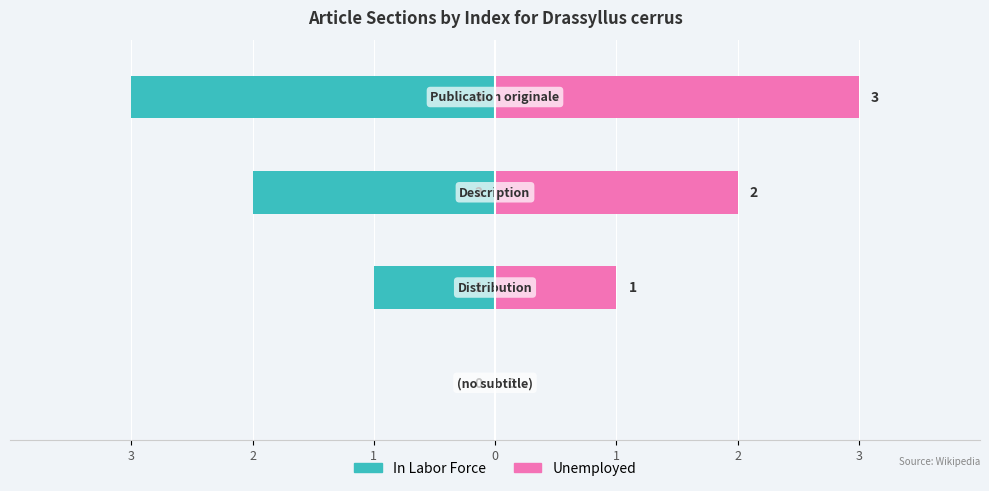

At how many categories does at least one series exceed 2?

1